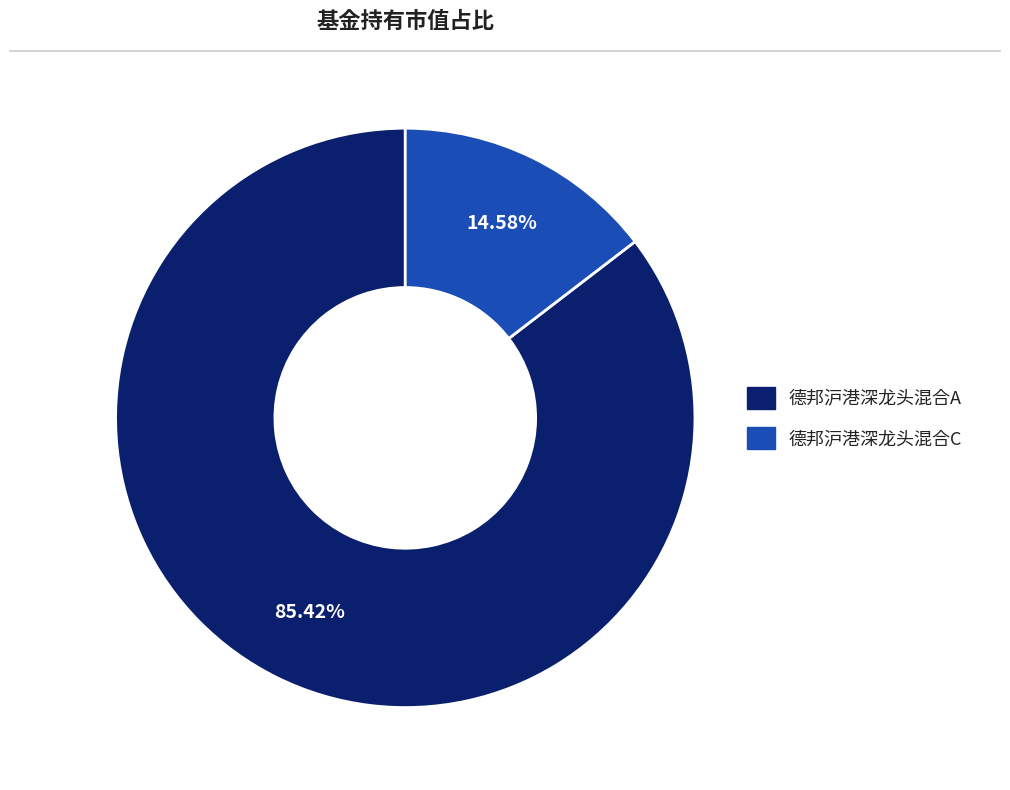

To the nearest percent, what is the difference between the 德邦沪港深龙头混合A and 德邦沪港深龙头混合C slice percentages?

71%